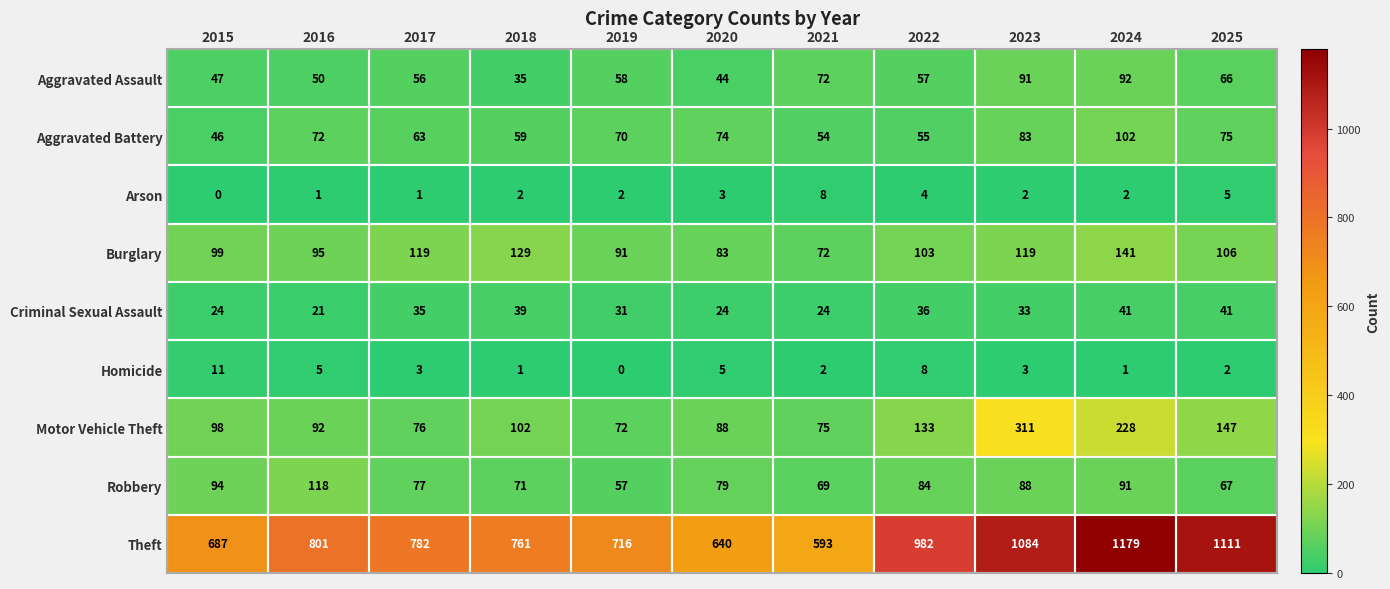

Which series has the largest total across all categories?

Theft